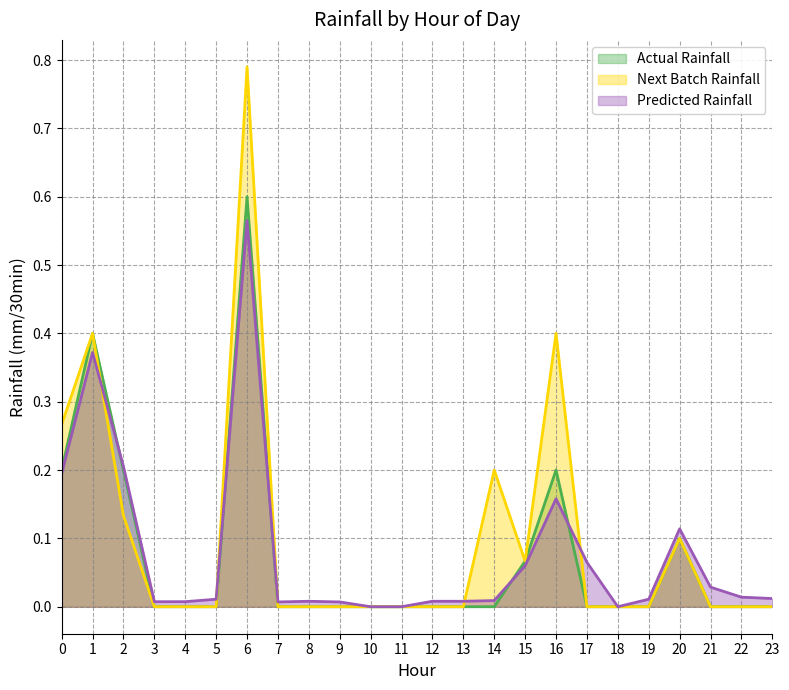

True or false: Actual Rainfall and Next Batch Rainfall cross at least once.

False